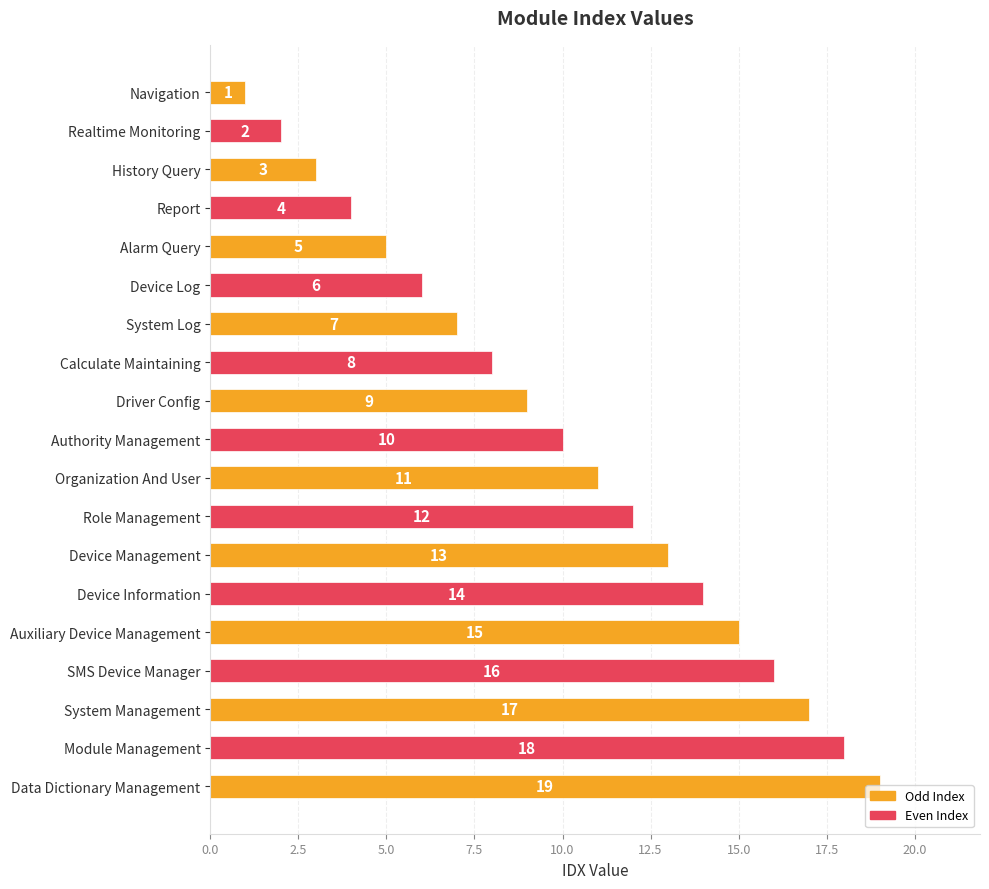

What is the change in value from Report to Data Dictionary Management?

+15